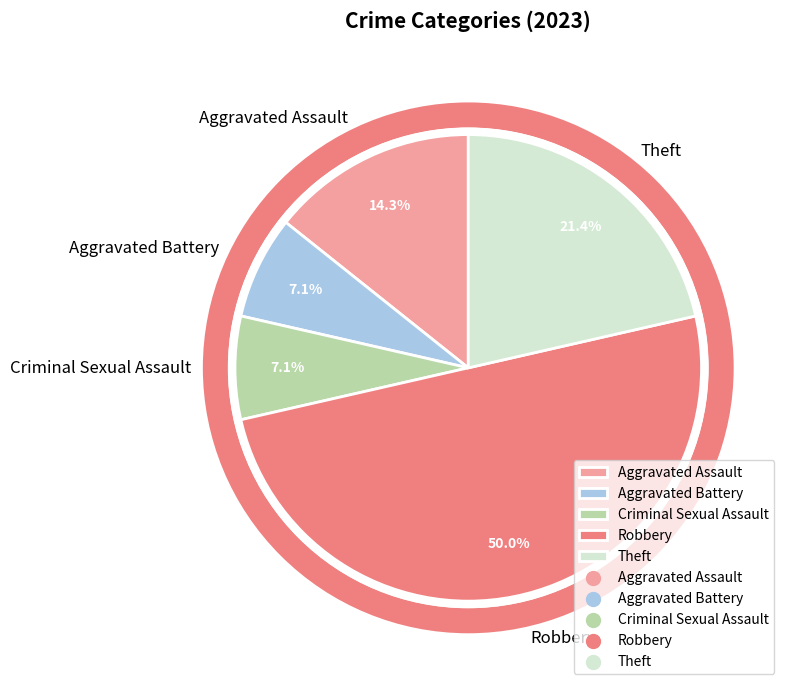

Does Aggravated Battery account for over 50% of the chart?

No